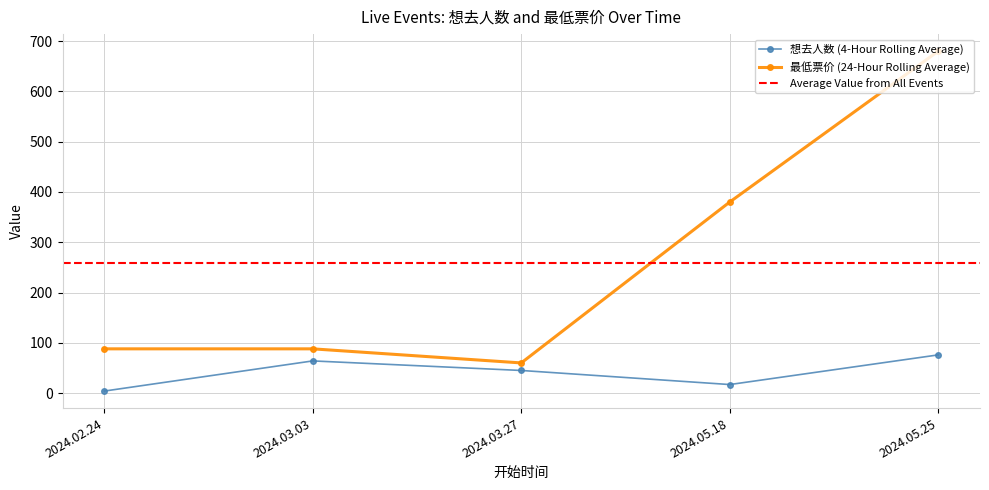

Which series has the largest range (max minus min)?

最低票价 (24-Hour Rolling Average)